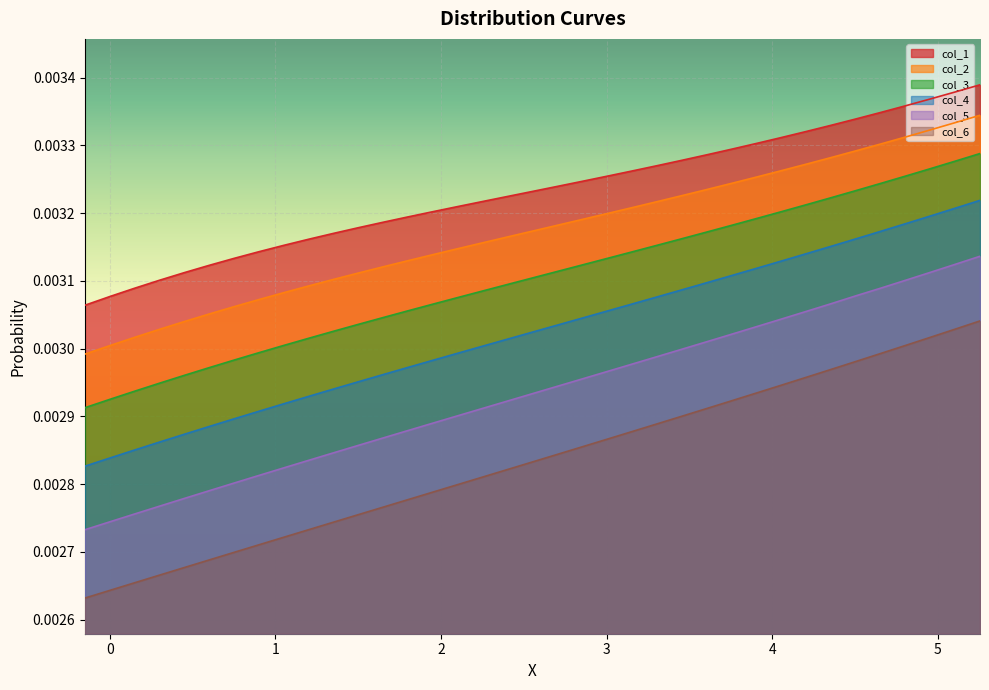

True or false: col_1 has more than 0 interior local peaks.

False